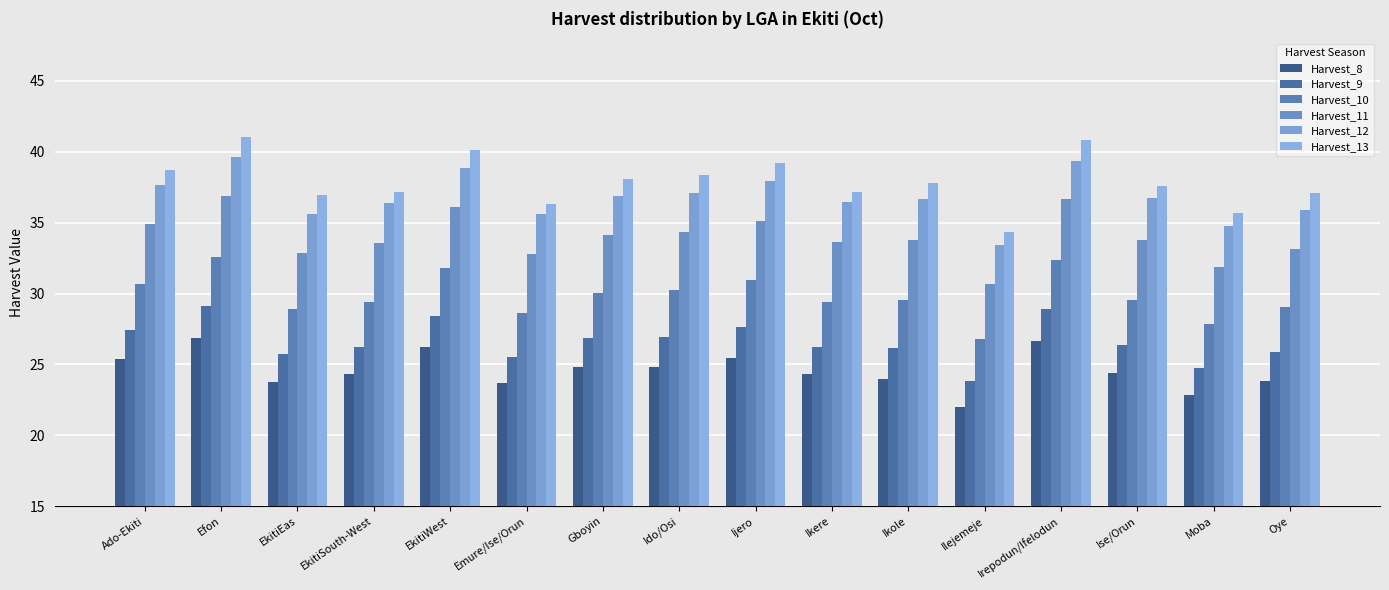

At which label is Harvest_8 closest to 24?

Ikole